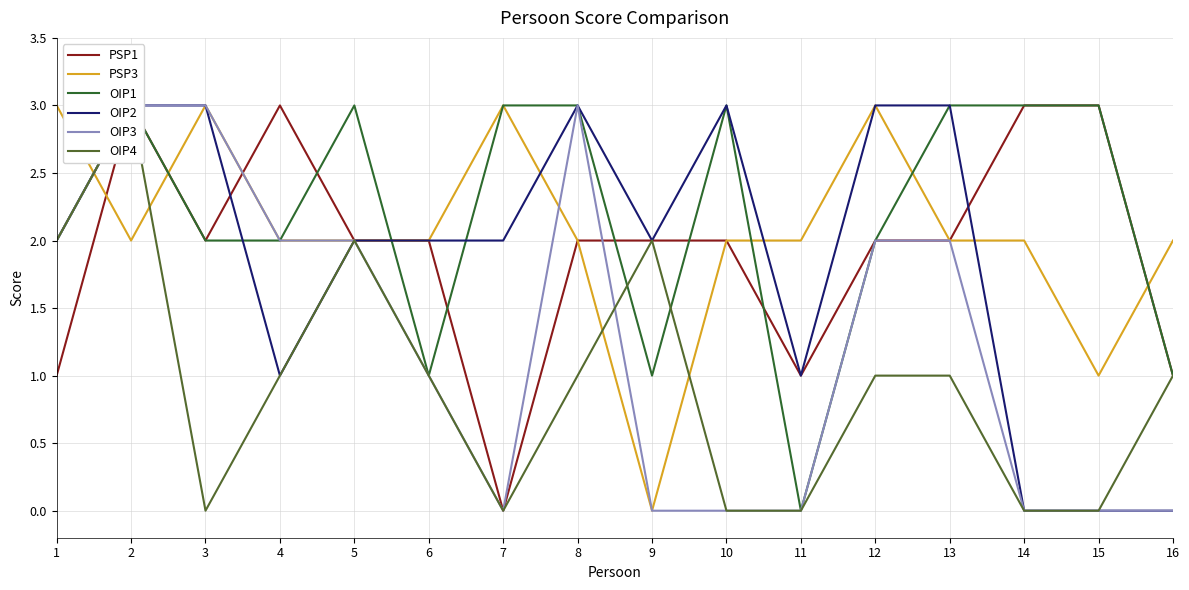

Reading left to right, what are all the values shown in this chart?

PSP1: 1	3	2	3	2	2	0	2	2	2	1	2	2	3	3	1
PSP3: 3	2	3	2	2	2	3	2	0	2	2	3	2	2	1	2
OIP1: 2	3	2	2	3	1	3	3	1	3	0	2	3	3	3	1
OIP2: 2	3	3	1	2	2	2	3	2	3	1	3	3	0	0	0
OIP3: 2	3	3	2	2	1	0	3	0	0	0	2	2	0	0	0
OIP4: 2	3	0	1	2	1	0	1	2	0	0	1	1	0	0	1